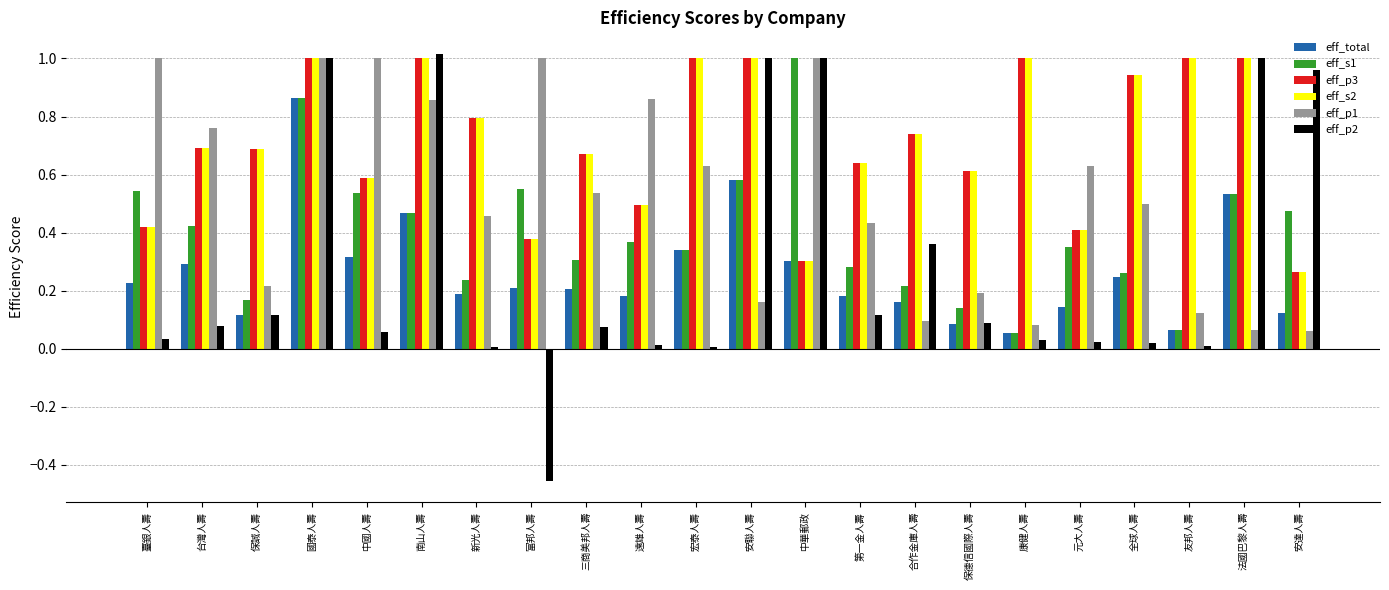

What position from the left is 安聯人壽?

12